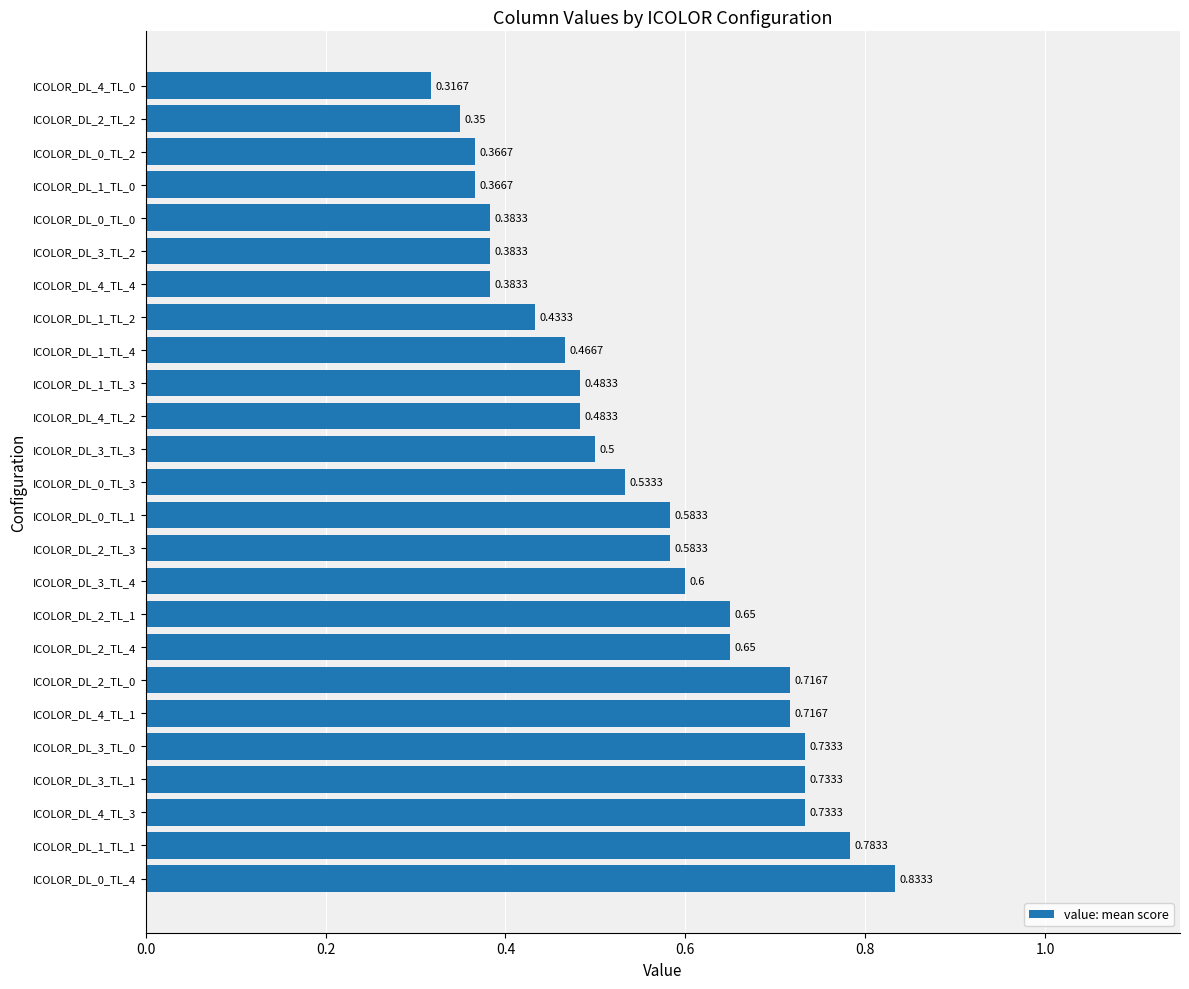

What is the sum of all values?

13.8